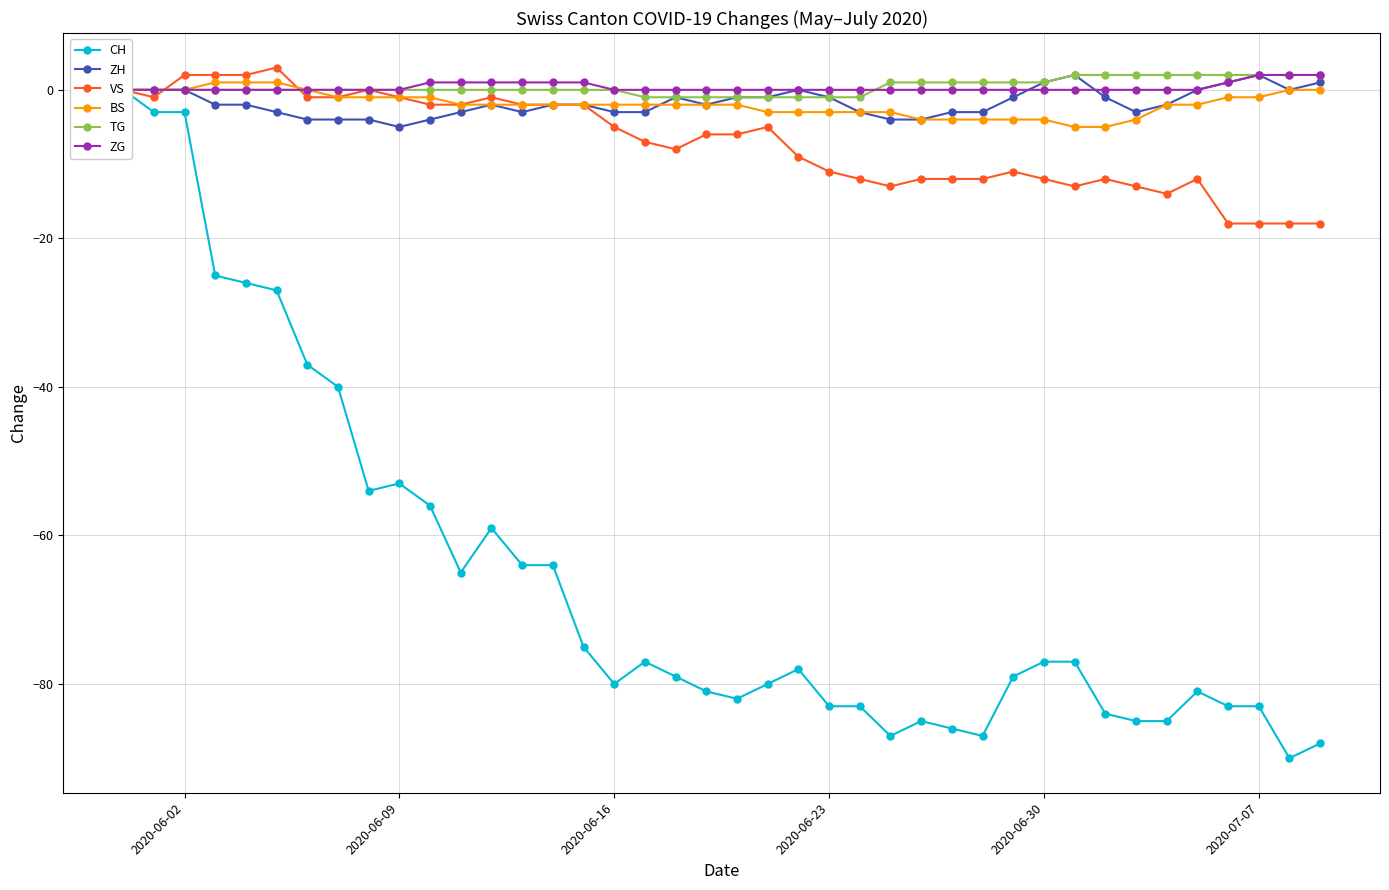

At how many categories does at least one series exceed -24?

40